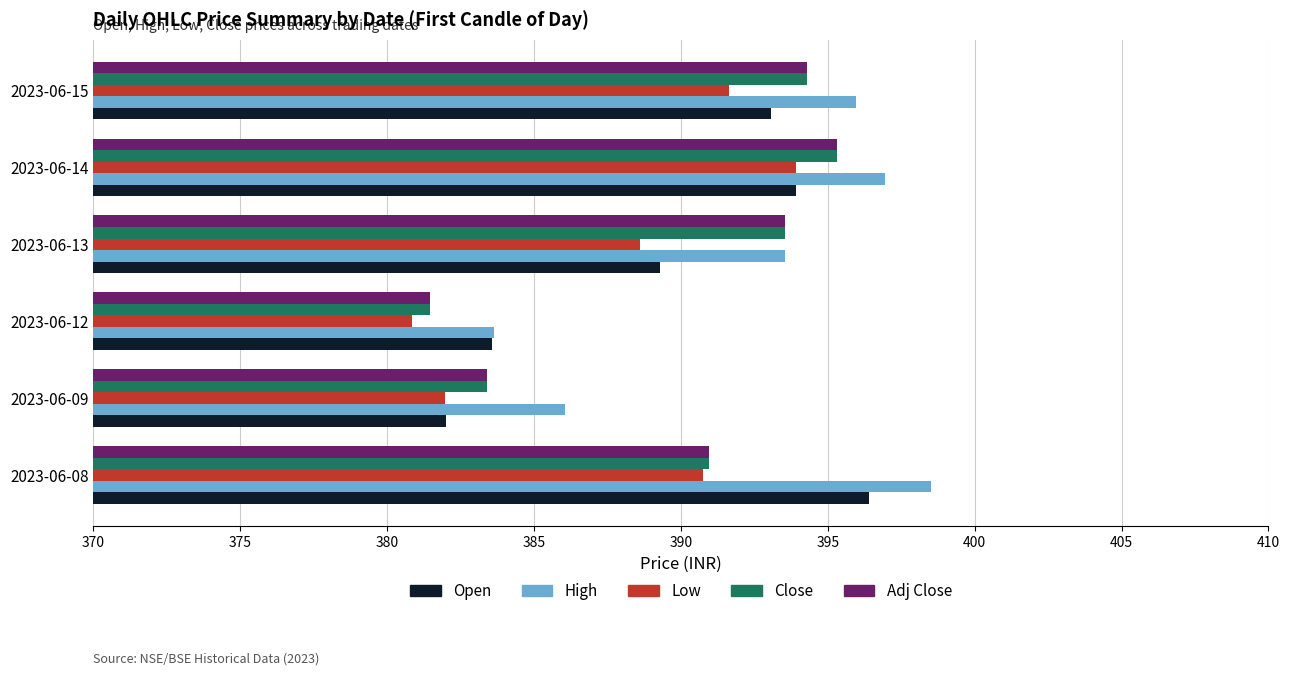

At how many categories does at least one series exceed 384?

5